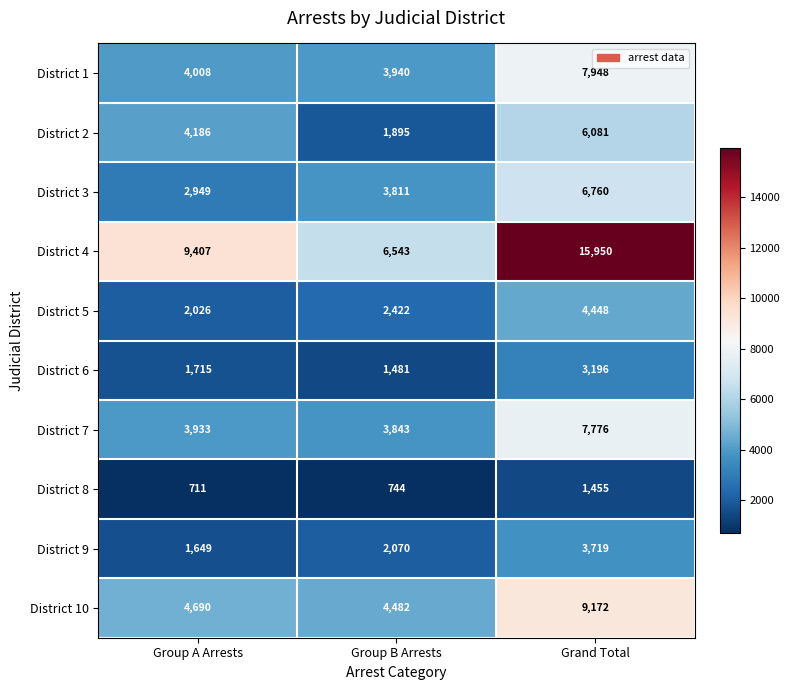

What is the total value across all series at Group B Arrests?

31231